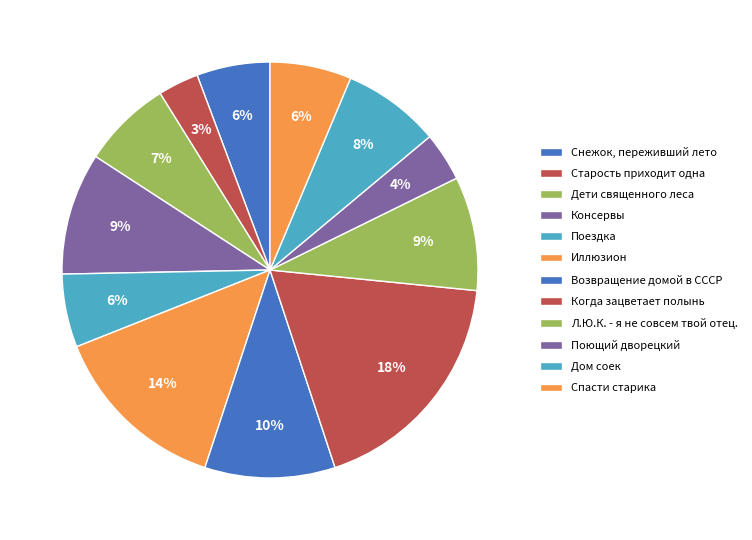

Which slice is the smallest?

Старость приходит одна